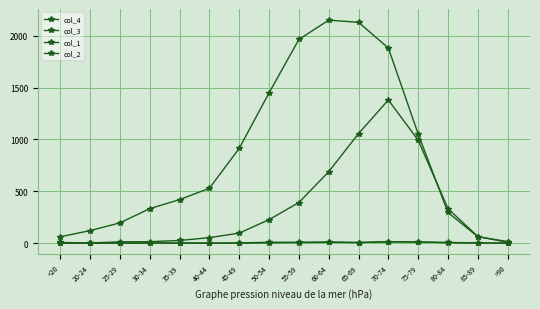

Which series has the largest total across all categories?

col_3